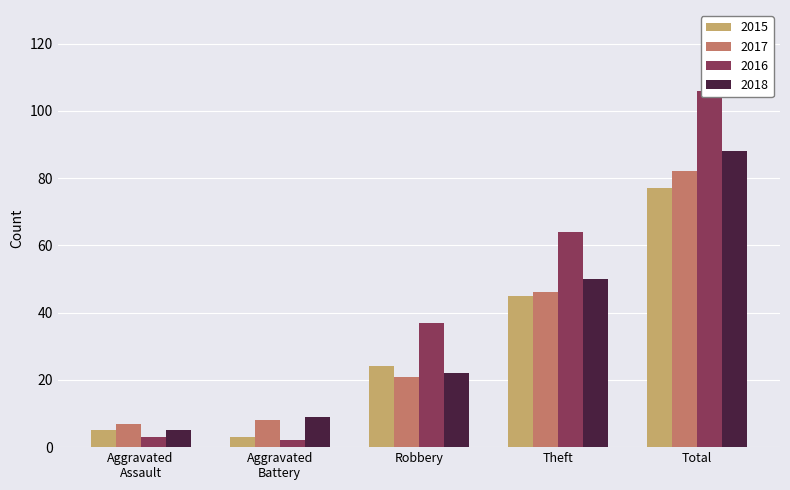

What is the label of the 3rd bar from the left?

Robbery